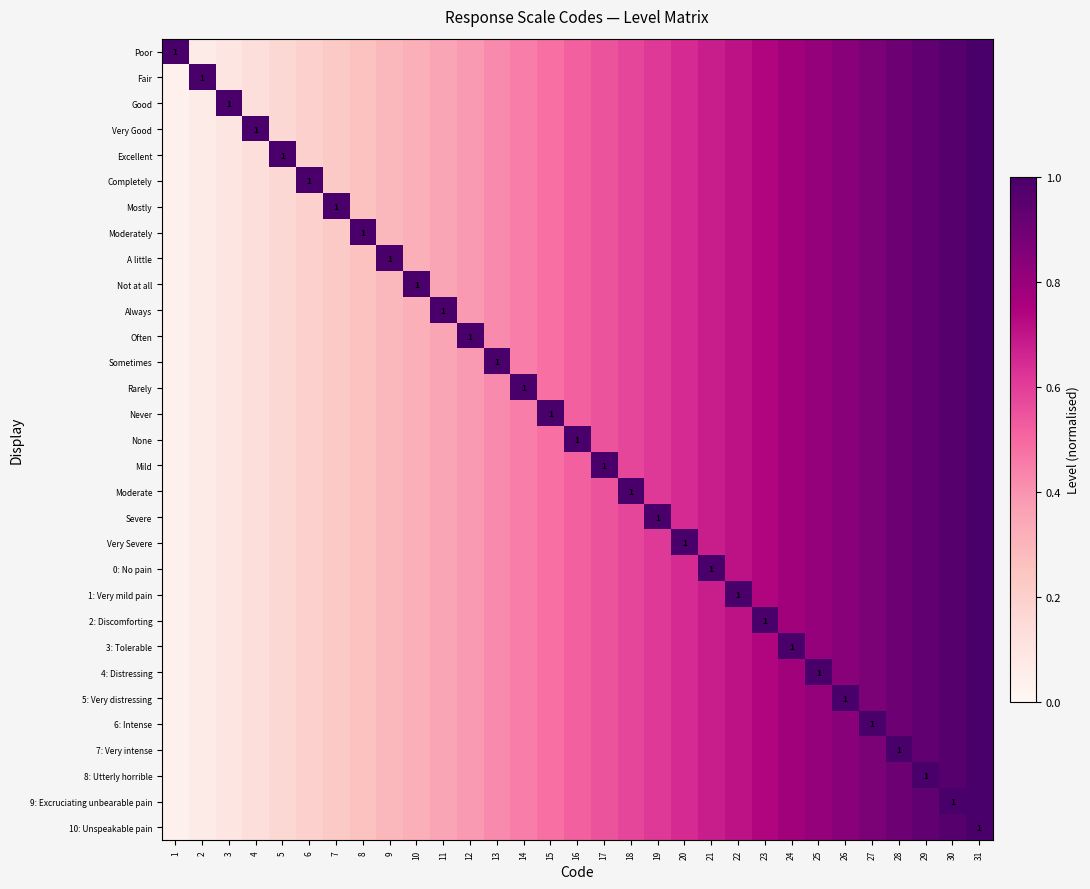

The value of 7: Very intense at 22 is 0.4. True or false?

False